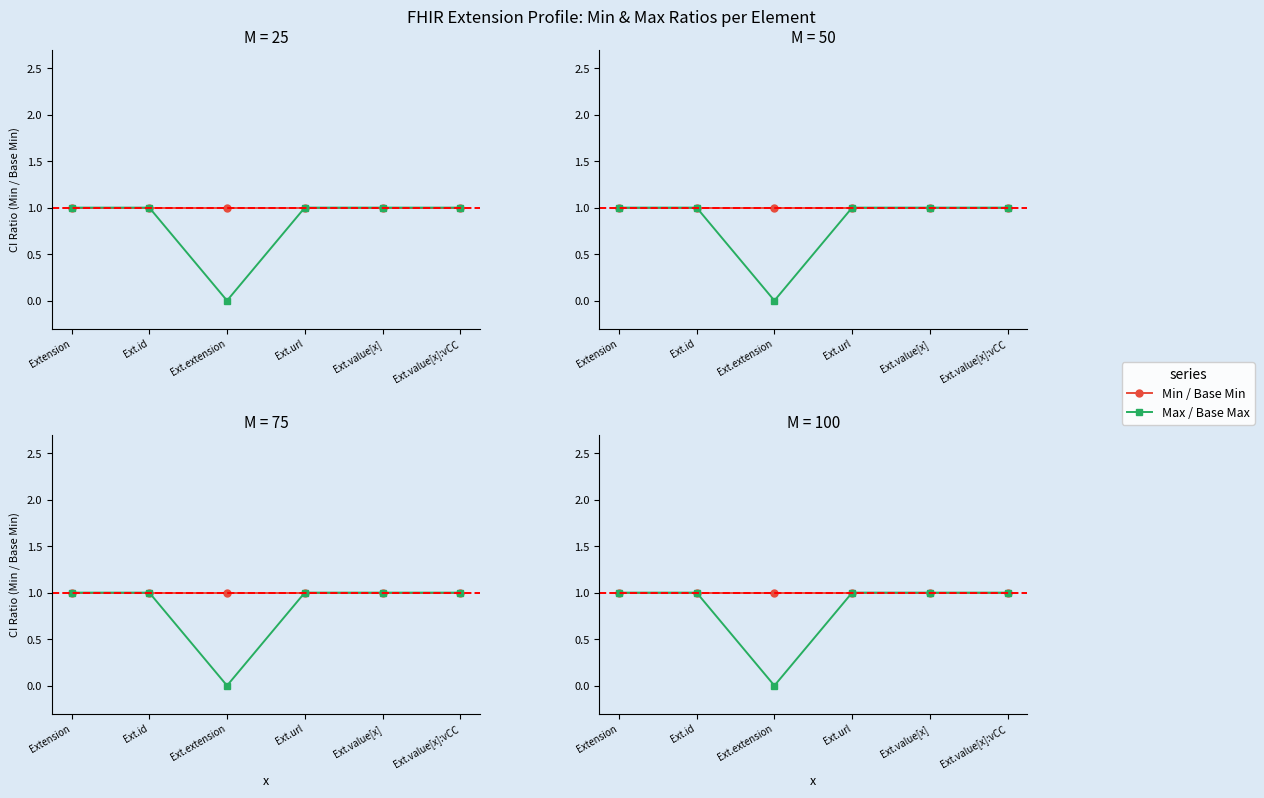

True or false: Min / Base Min and Max / Base Max cross at least once.

False